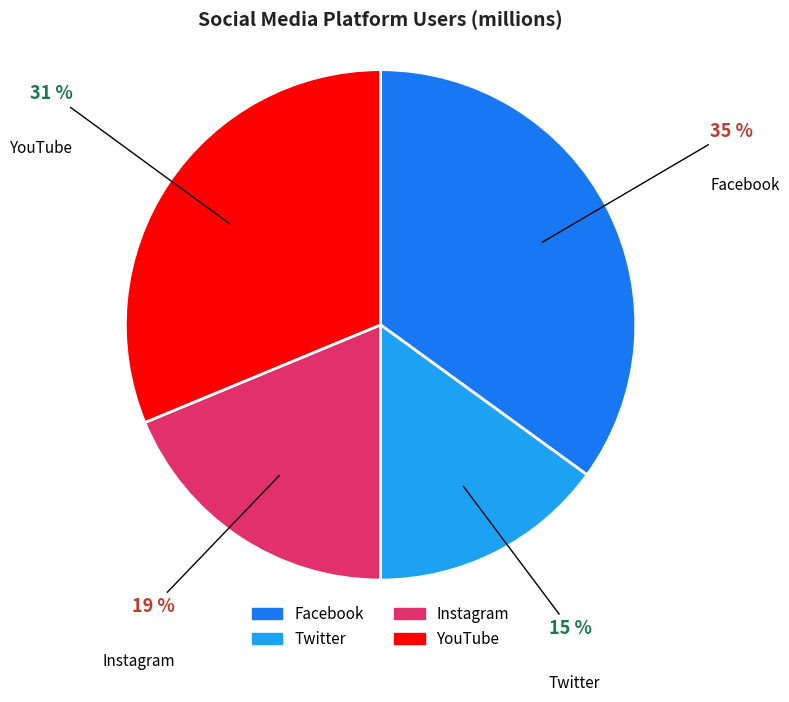

Combined, do Facebook and YouTube account for over 50%?

Yes